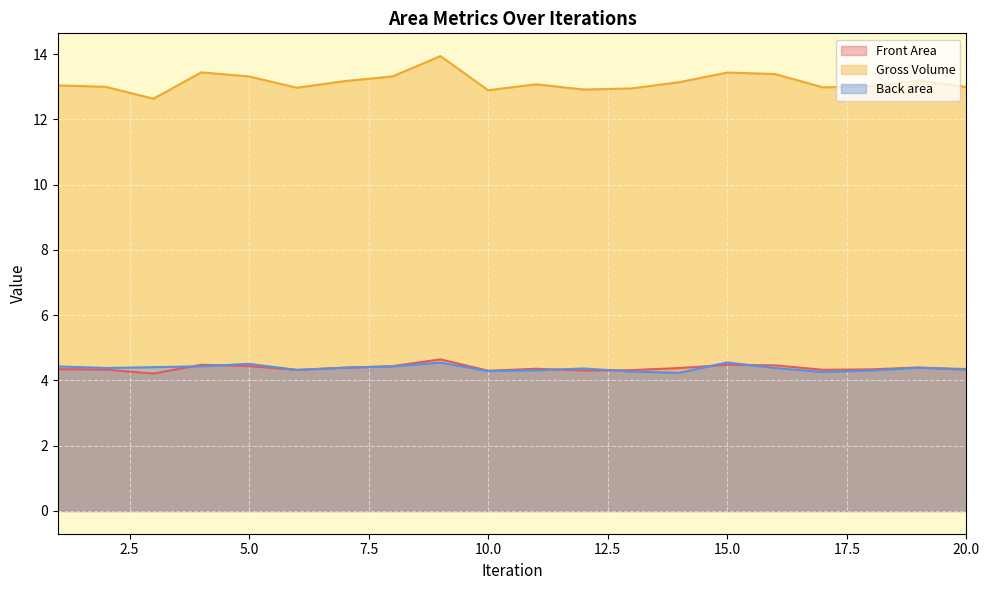

Reading left to right, what are all the values shown in this chart?

Front Area: 4.3	4.3	4.2	4.5	4.4	4.3	4.4	4.4	4.6	4.3	4.4	4.3	4.3	4.4	4.5	4.5	4.3	4.3	4.4	4.3
Gross Volume: 13.0	13.0	12.6	13.4	13.3	13.0	13.2	13.3	13.9	12.9	13.1	12.9	13.0	13.1	13.4	13.4	13.0	13.0	13.2	13.0
Back area: 4.4	4.4	4.4	4.4	4.5	4.3	4.4	4.4	4.5	4.3	4.3	4.4	4.3	4.2	4.6	4.4	4.3	4.3	4.4	4.4